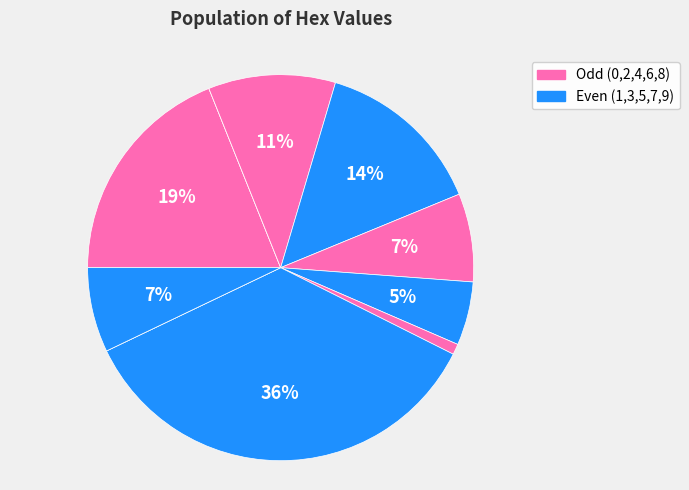

What is the smallest slice in the pie chart?

1